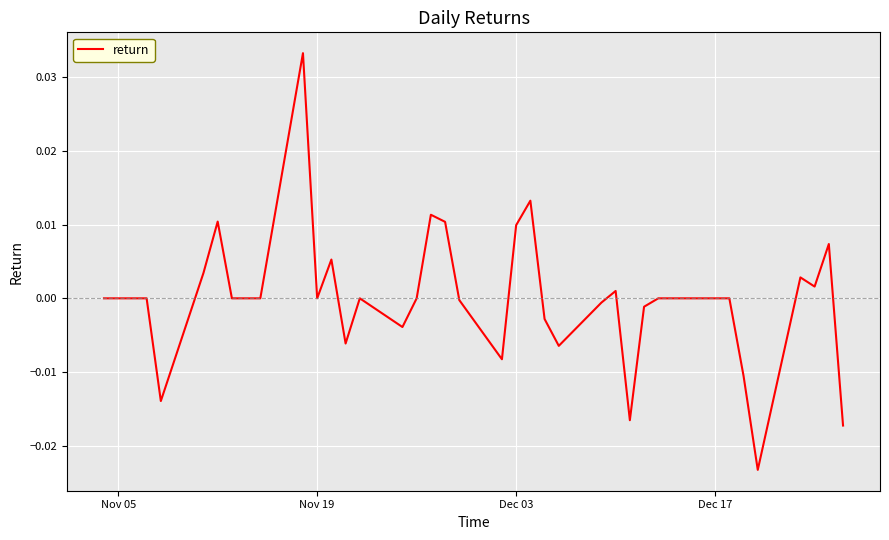

Is this an area chart (filled region under the line)?

No